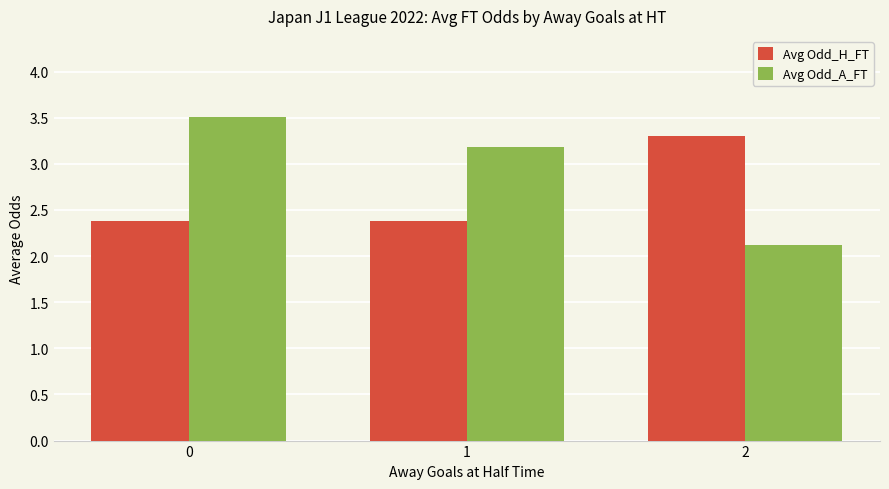

Which category has the lowest value in the Avg Odd_A_FT series?

2